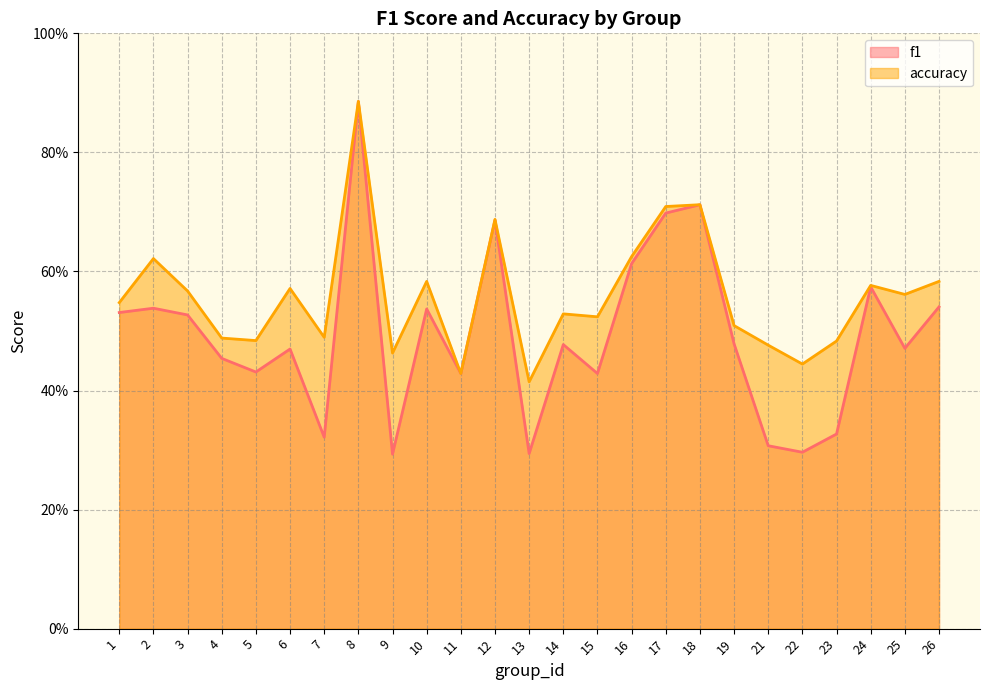

What is the maximum value for f1?

0.9